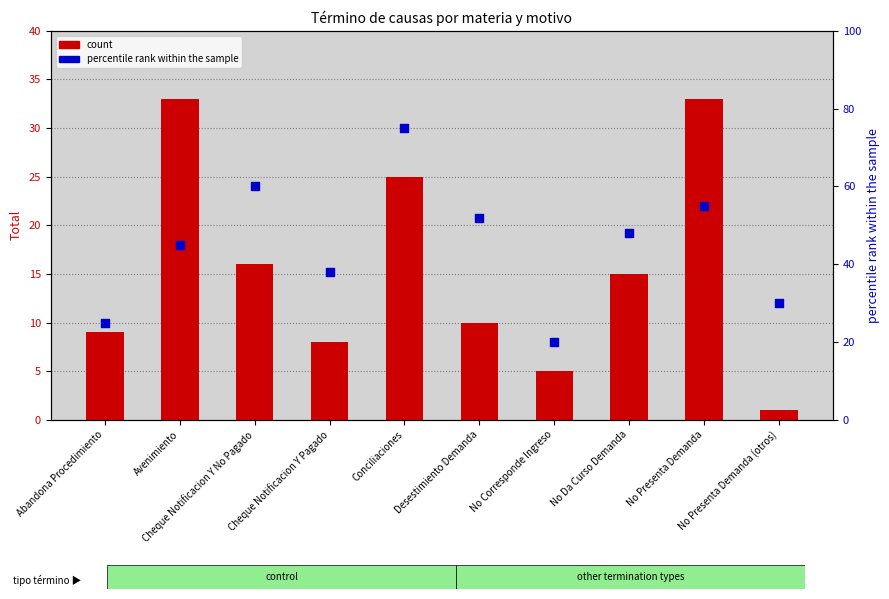

What are all the series names shown in the legend?

count, percentile rank within the sample